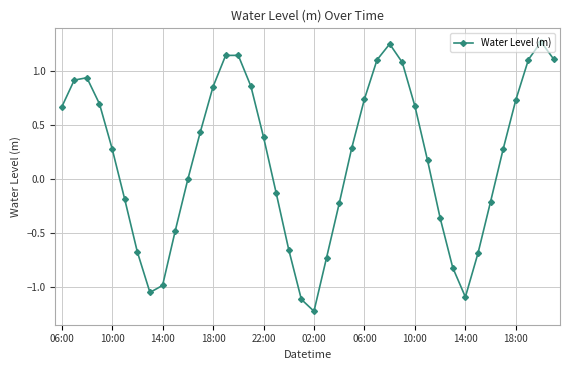

What is the minimum value shown in the chart?

-1.2